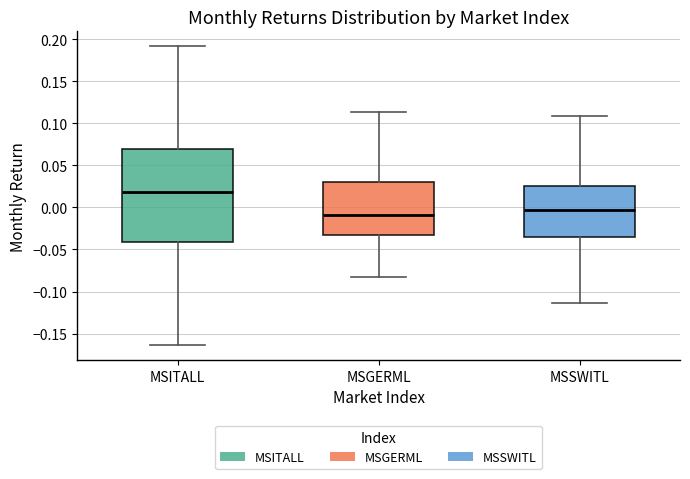

Which box has the lowest median line?

MSGERML